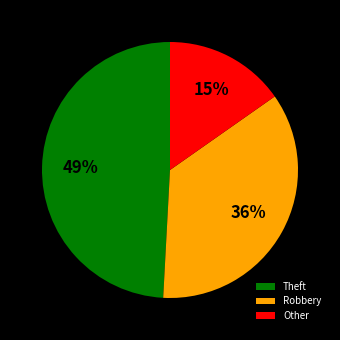

Which category has the smallest portion of the pie?

Other